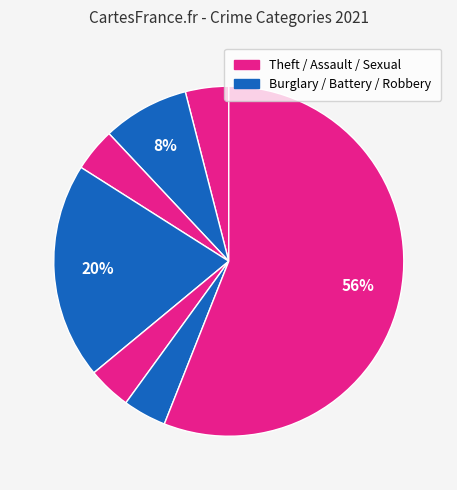

How many slices are in this pie chart?

7